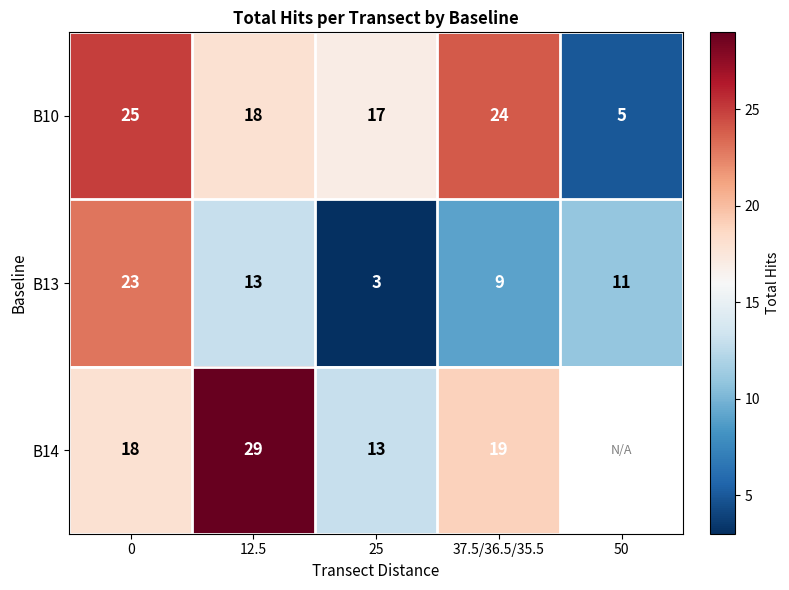

What is the maximum value for B13?

23